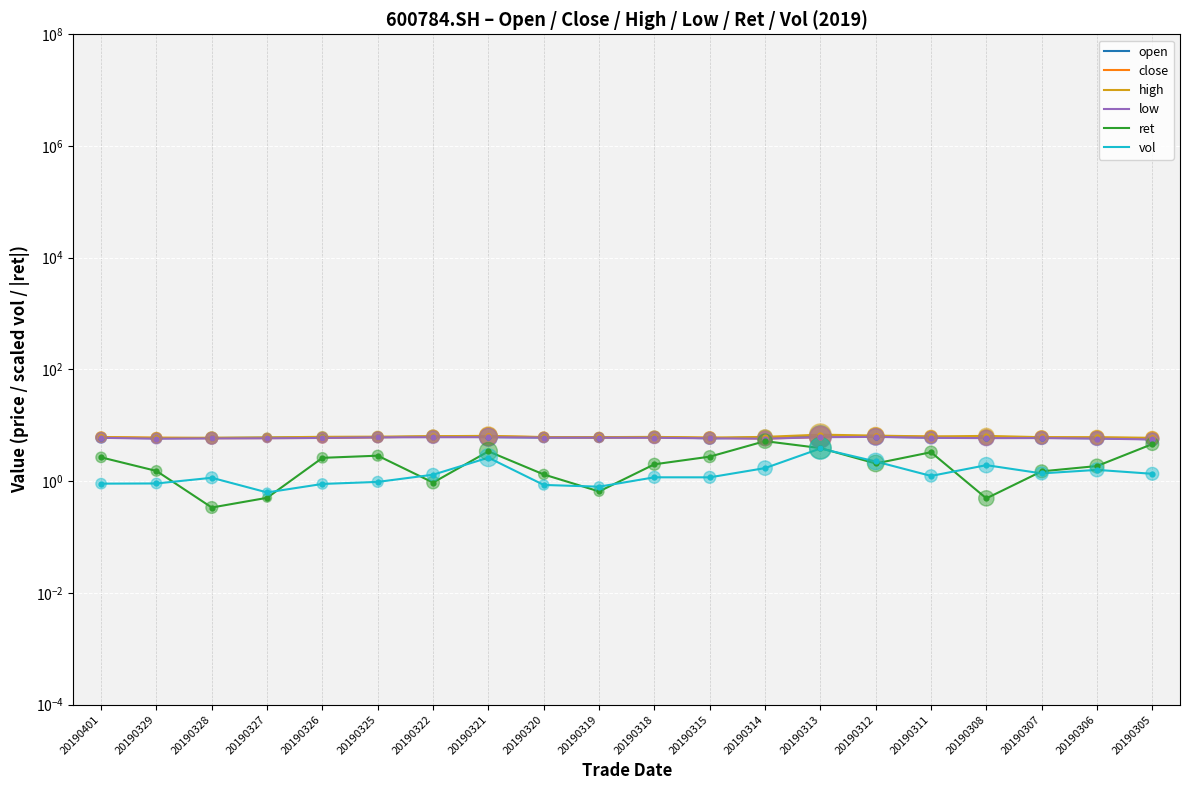

What are all the series names shown in the legend?

open, close, high, low, ret, vol